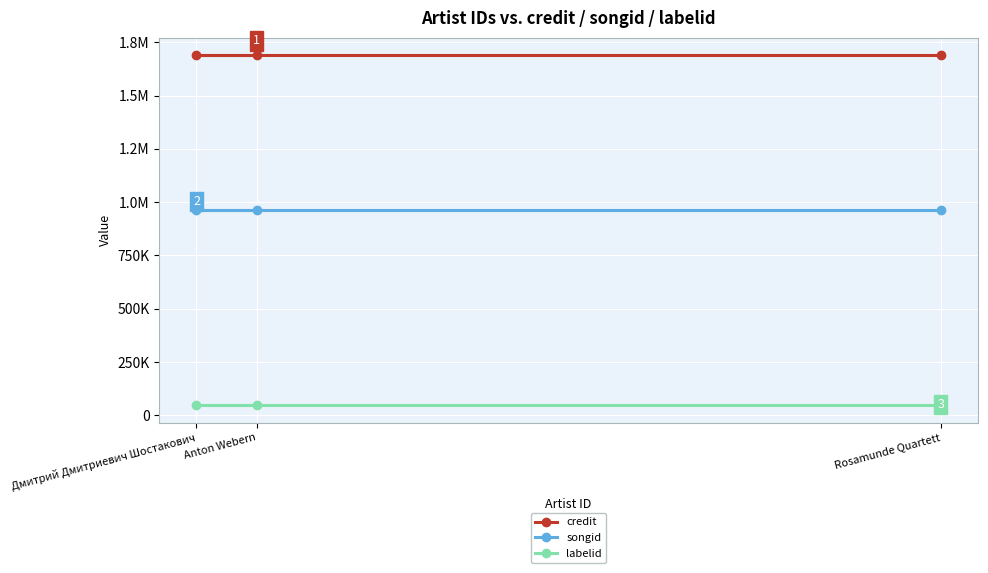

What are all the series names shown in the legend?

credit, songid, labelid